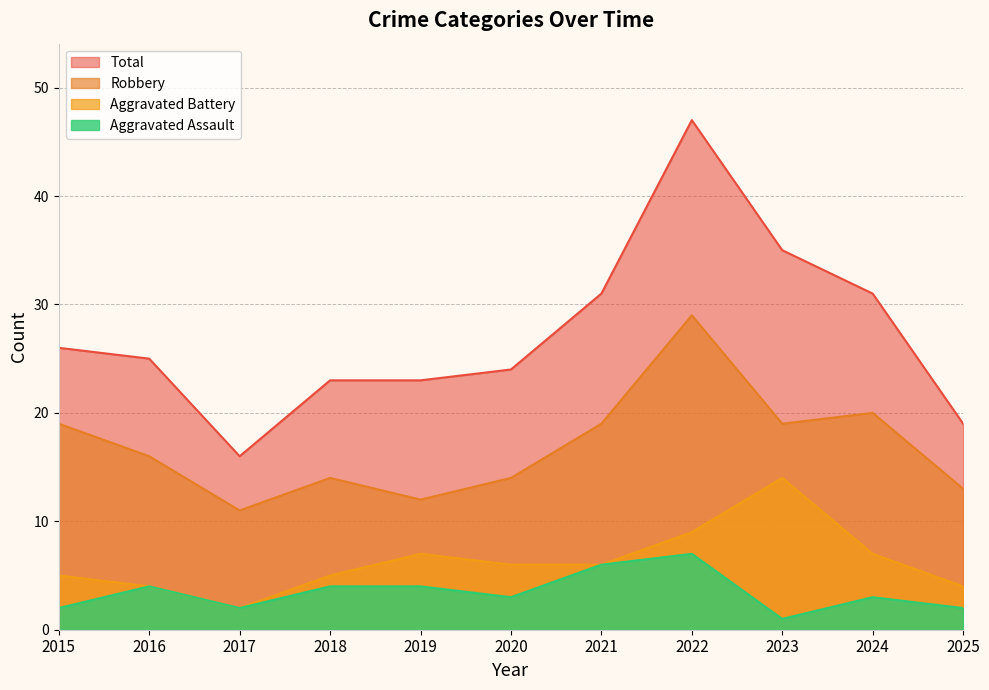

How many values in the Aggravated Battery series exceed 6?

4